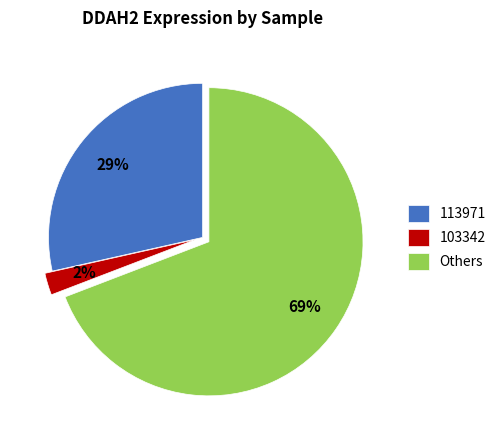

To the nearest percent, what is the difference between the largest and smallest slice percentages?

67%